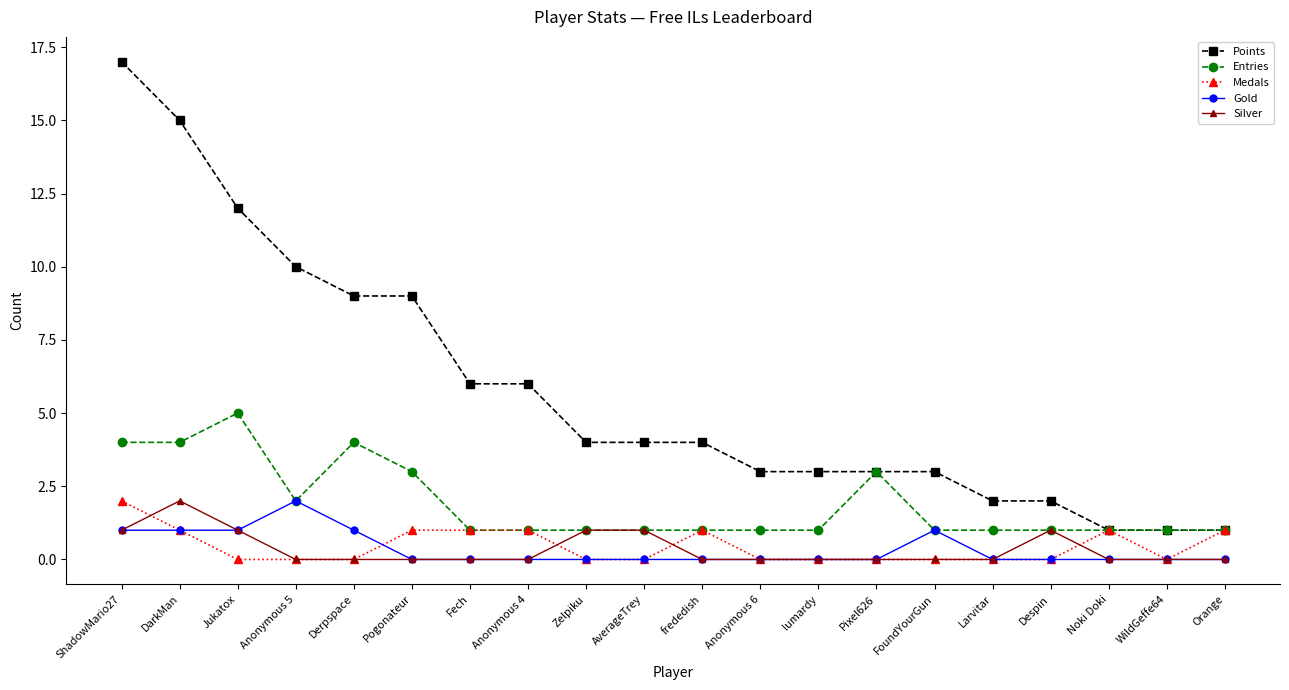

Does the chart have visible grid lines?

No